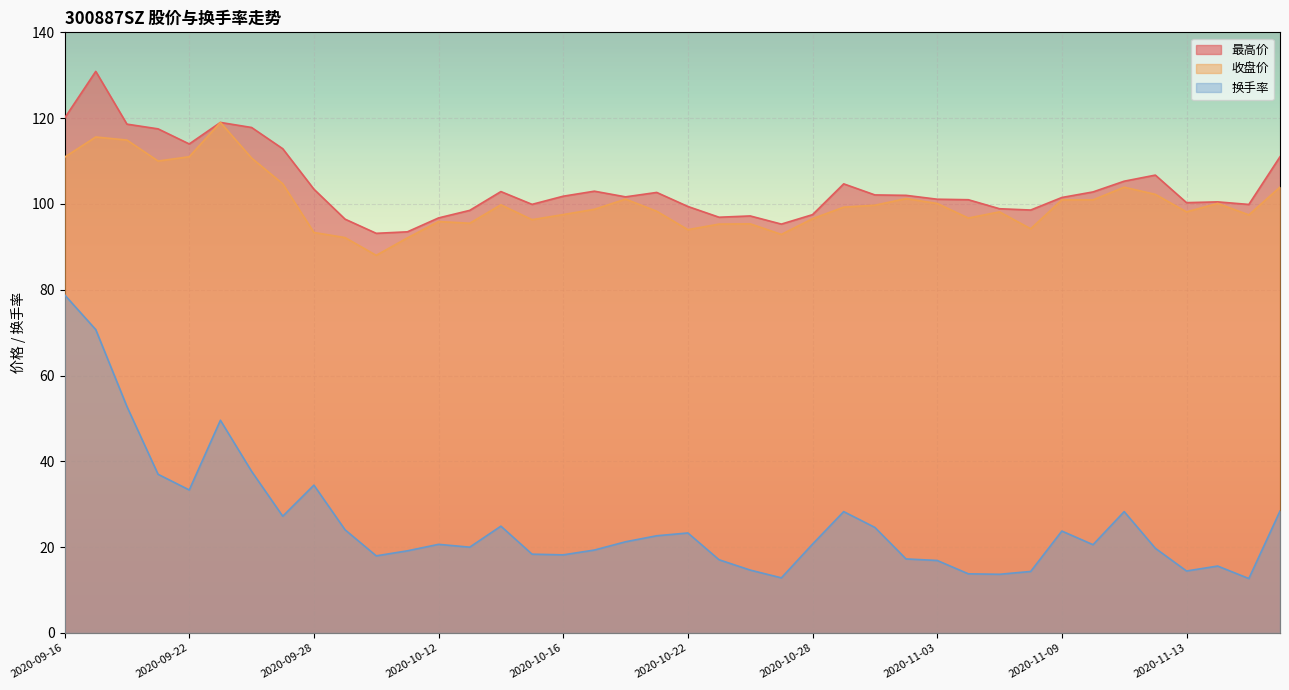

In 换手率, how many points are higher than both neighbors (excluding endpoints)?

9